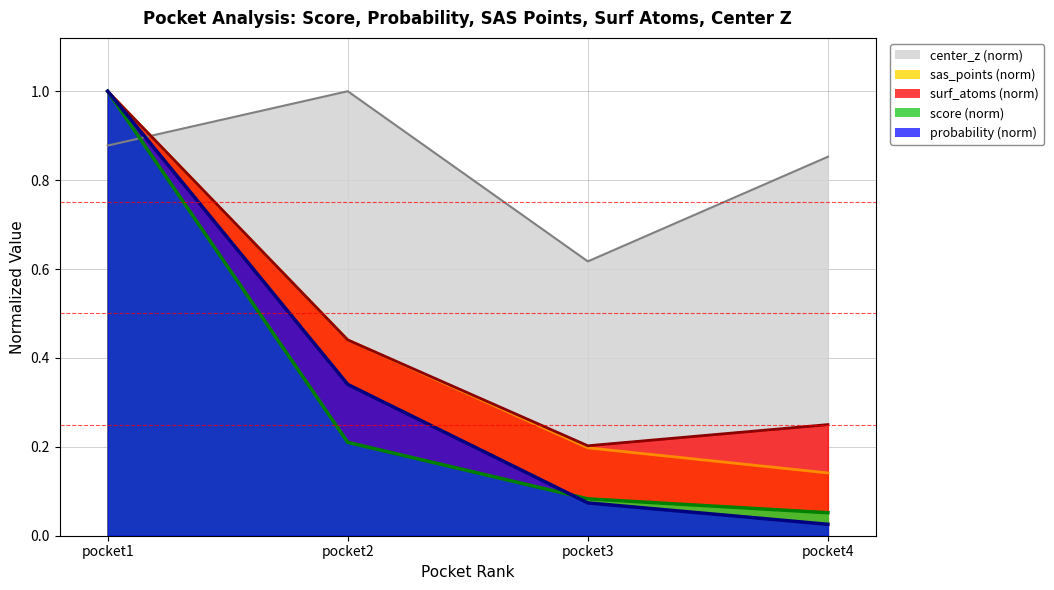

At how many categories does at least one series exceed 0?

4